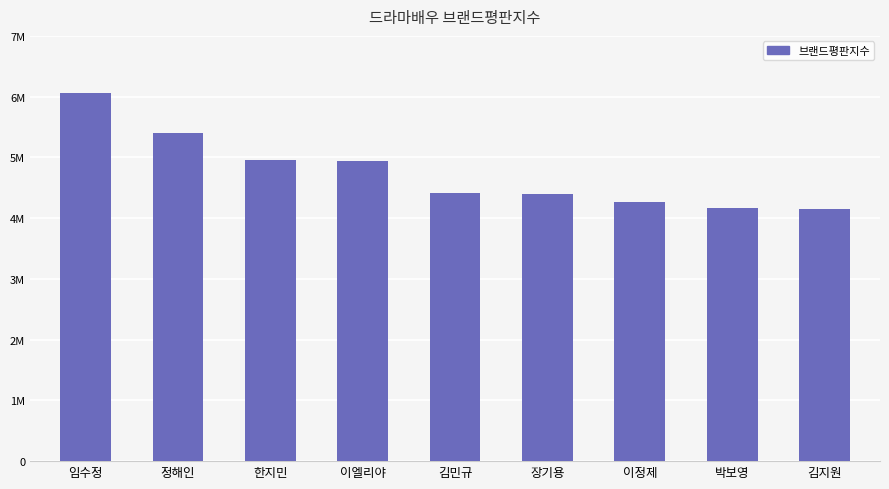

Are the bars horizontal?

No